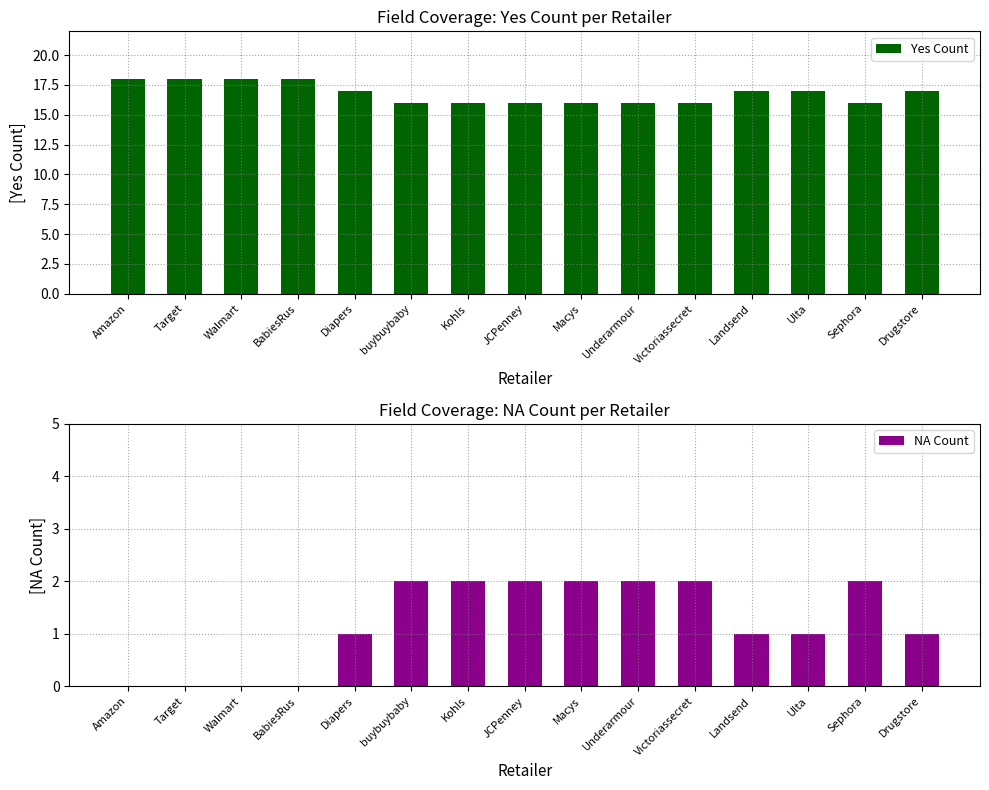

At which label does NA Count reach its peak?

buybuybaby